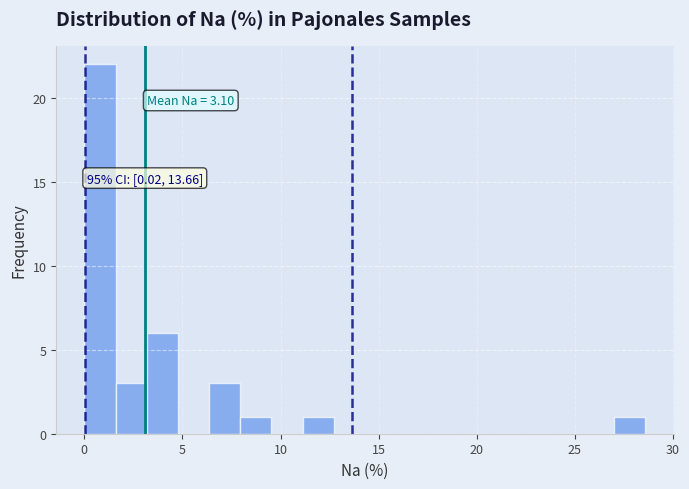

Around what value on the x-axis is the tallest bar? Give the approximate position of its centre, as read against the axis.

1.0